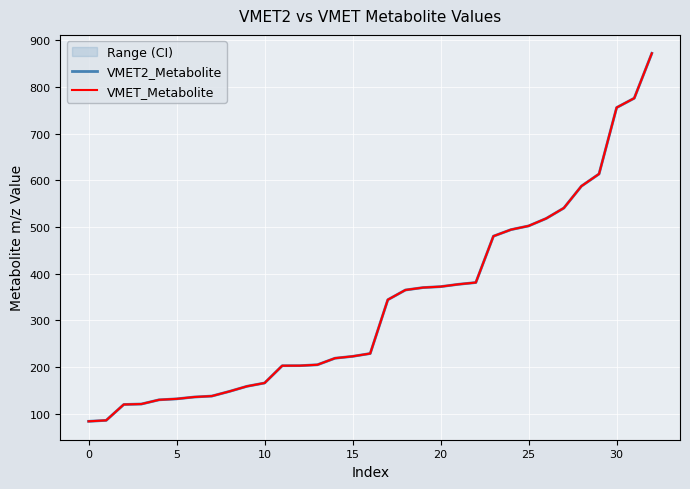

Count the number of data series in this chart.

2